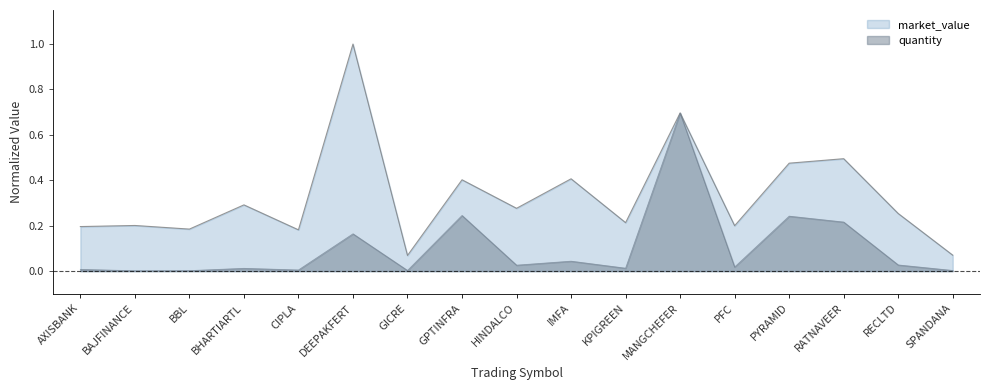

Is it true that the value at GPTINFRA is 0.4?

True